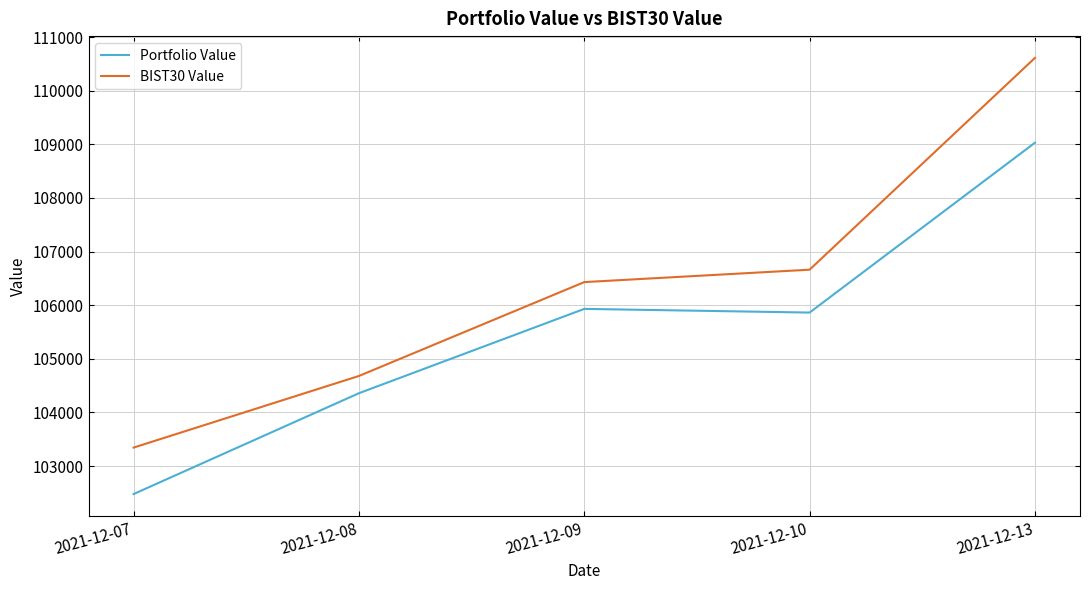

Which category has the highest value across all series?

2021-12-13